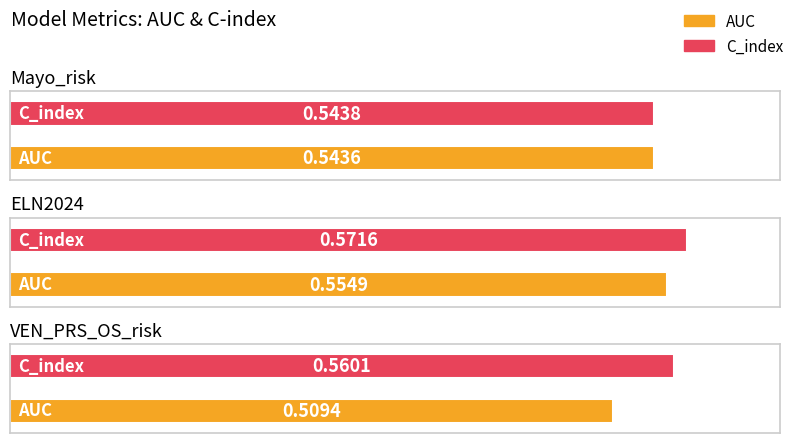

List the series in order of their peak value, highest first.

C_index, AUC